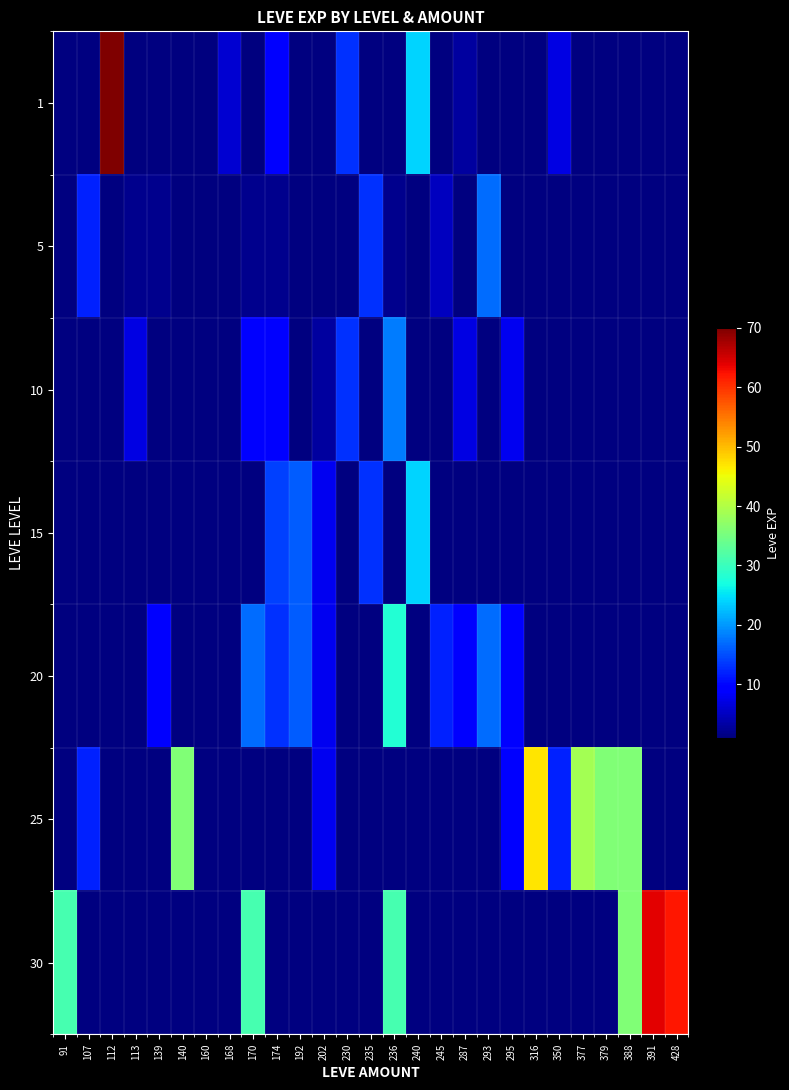

How many categories are shown in the chart?

27